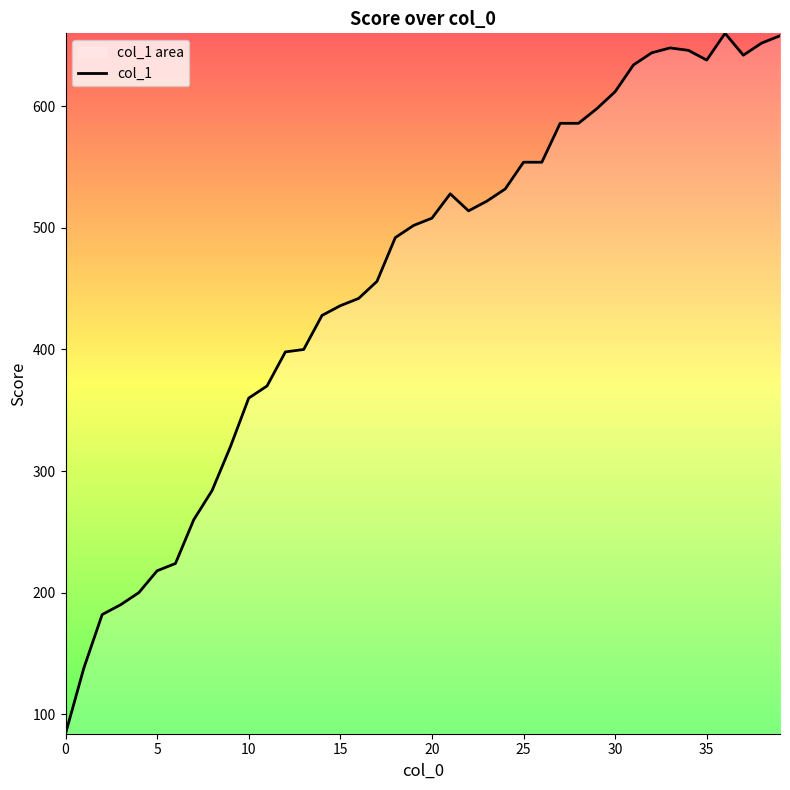

What is the maximum value shown in the chart?

660